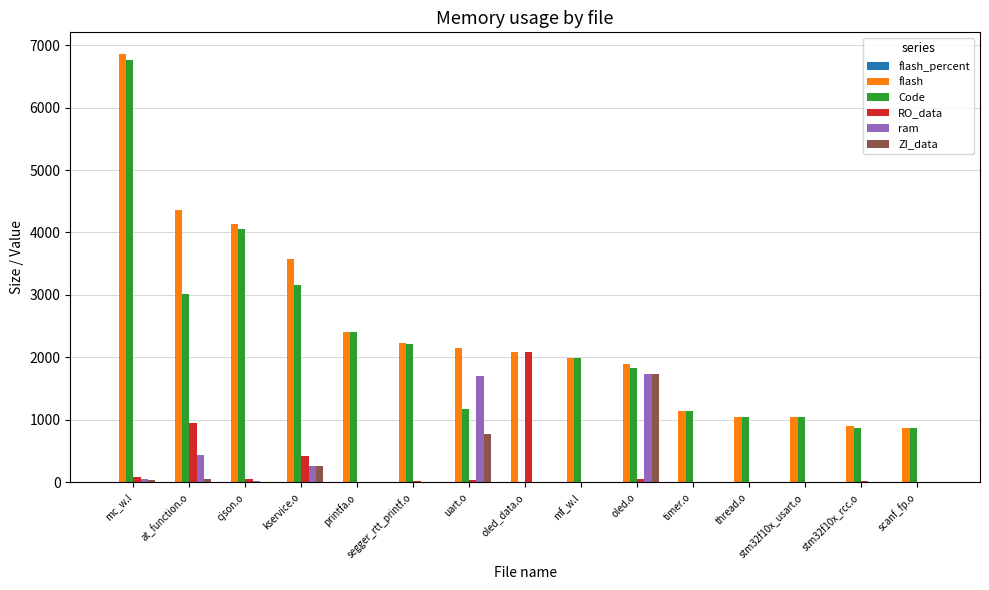

The value of ZI_data at uart.o is 772.0. True or false?

True